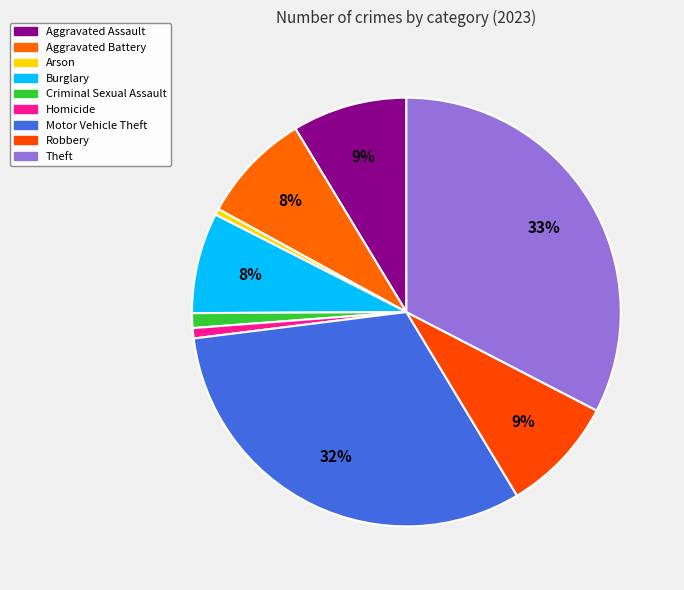

Count the number of slices in the pie.

9